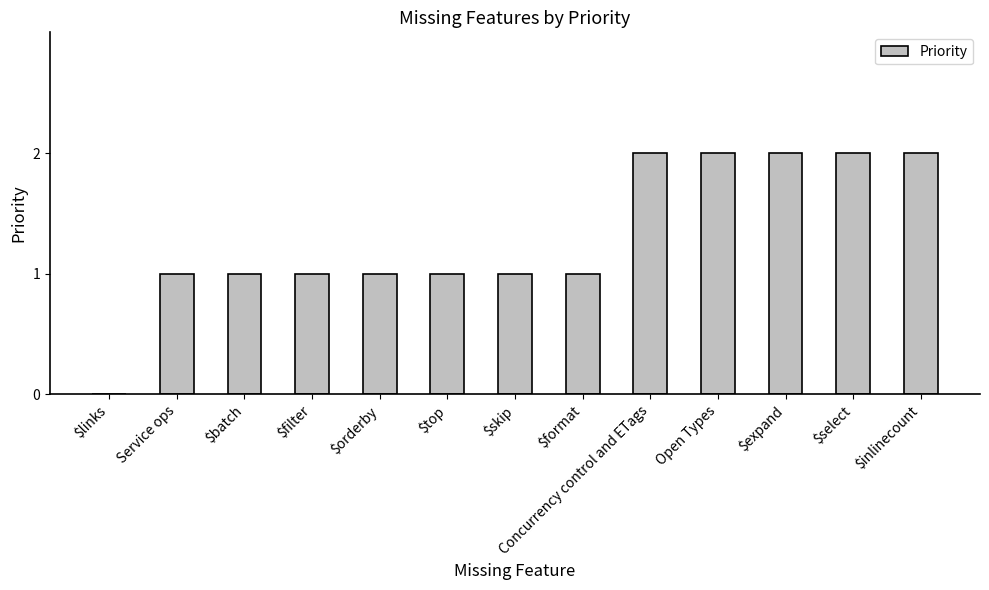

Approximately how many times larger is the value at $batch compared to Open Types?

0.5